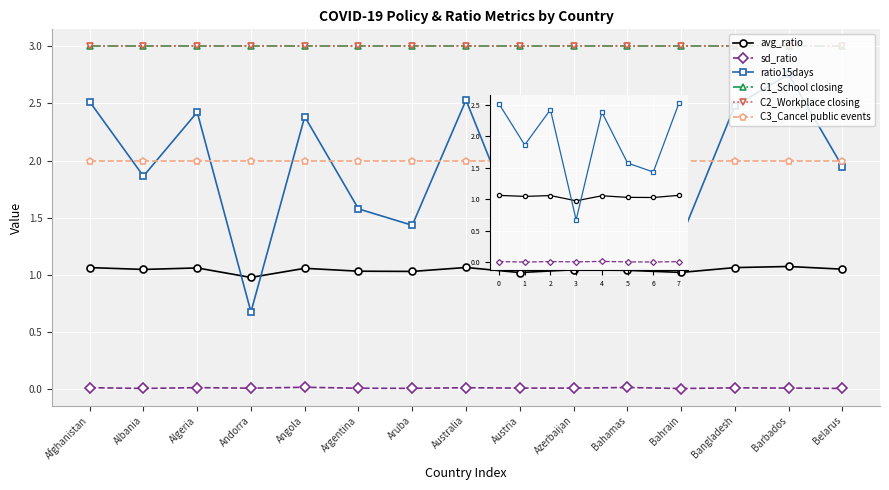

Is the value of avg_ratio at Australia greater than the value of sd_ratio at Andorra?

Yes